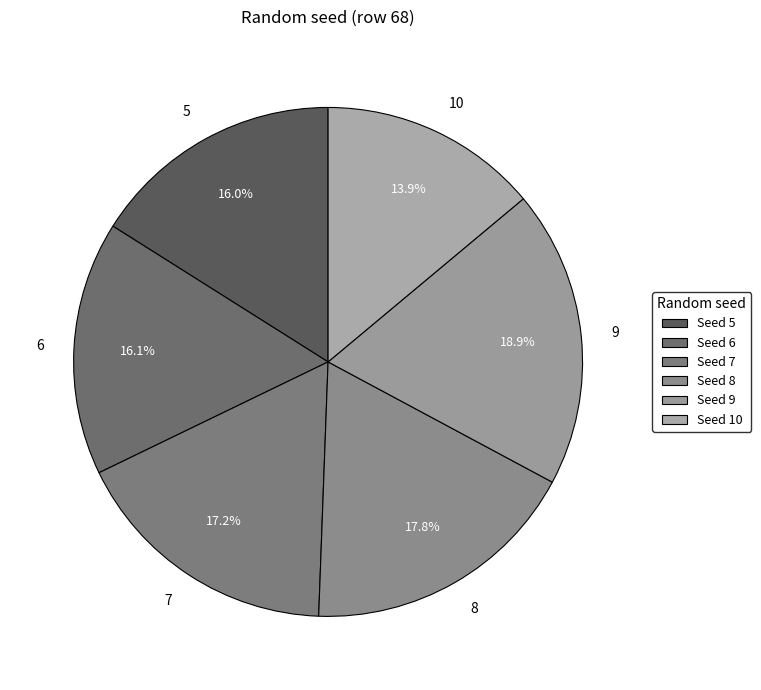

To the nearest percent, what is the difference between the largest and smallest slice percentages?

5%